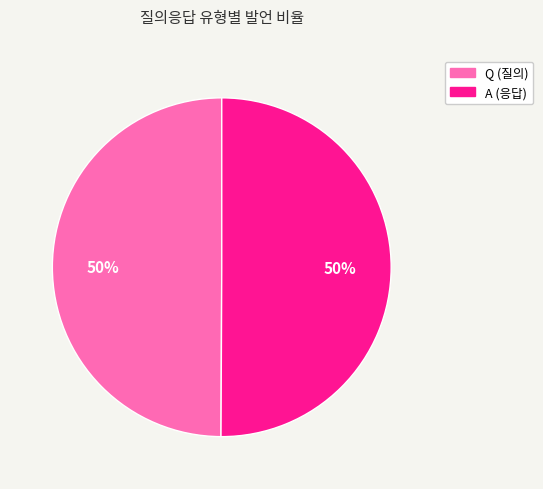

Count the number of slices in the pie.

2